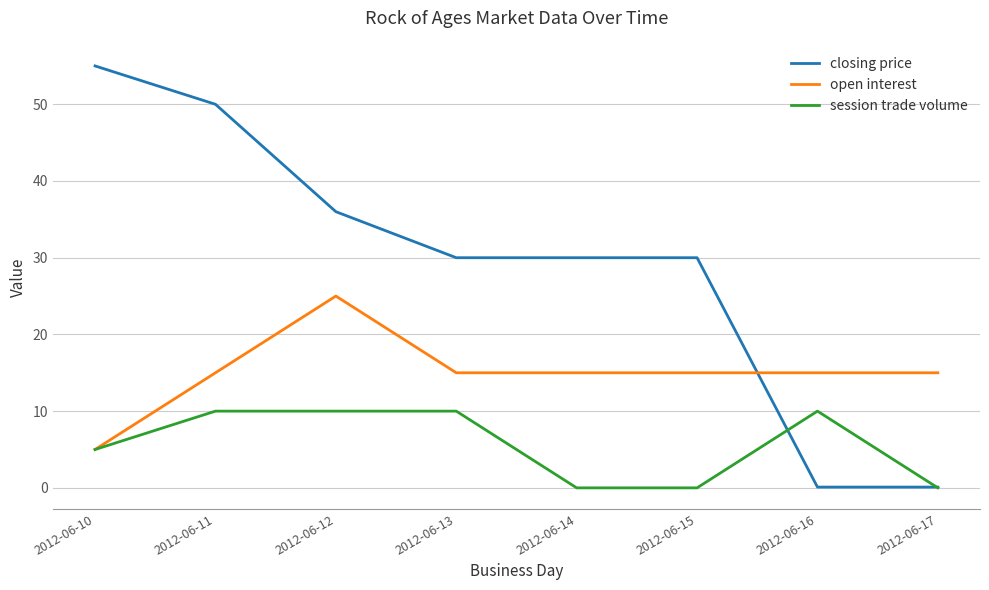

How many times do closing price and open interest cross each other?

1